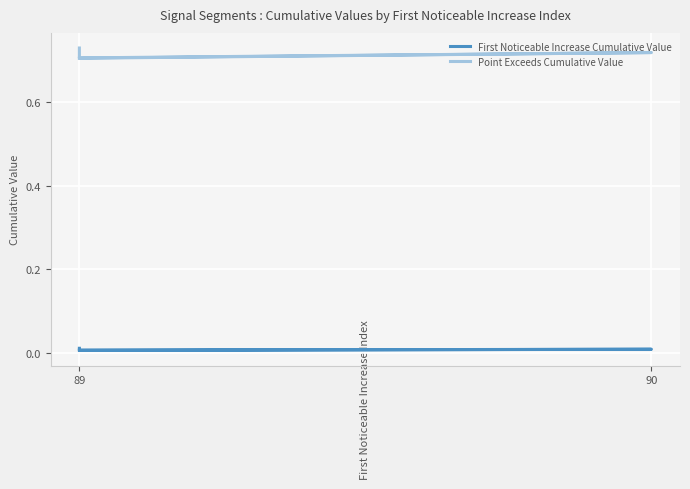

True or false: First Noticeable Increase Cumulative Value and Point Exceeds Cumulative Value cross at least once.

False